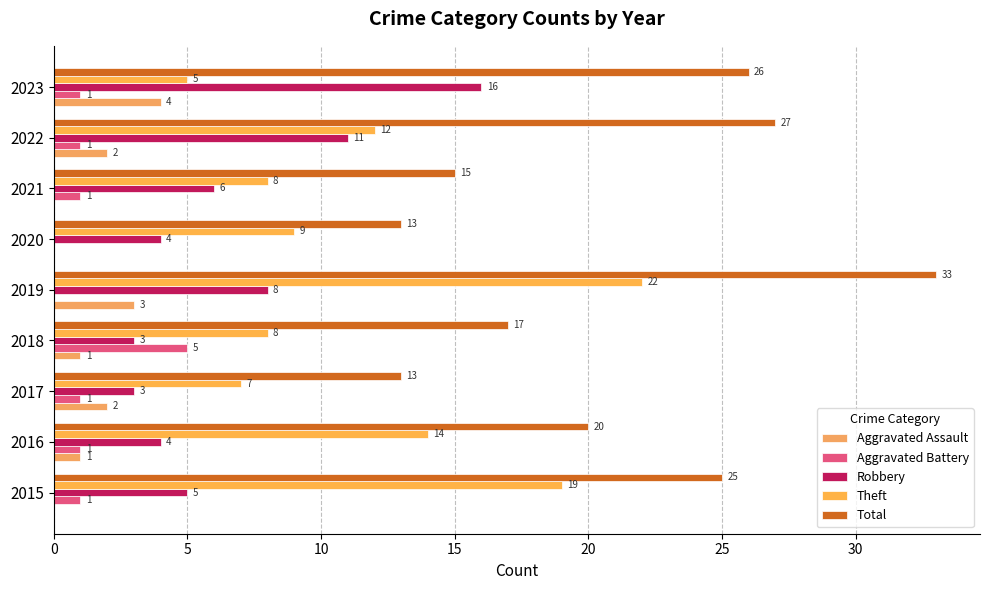

What position from the right is 25?

4